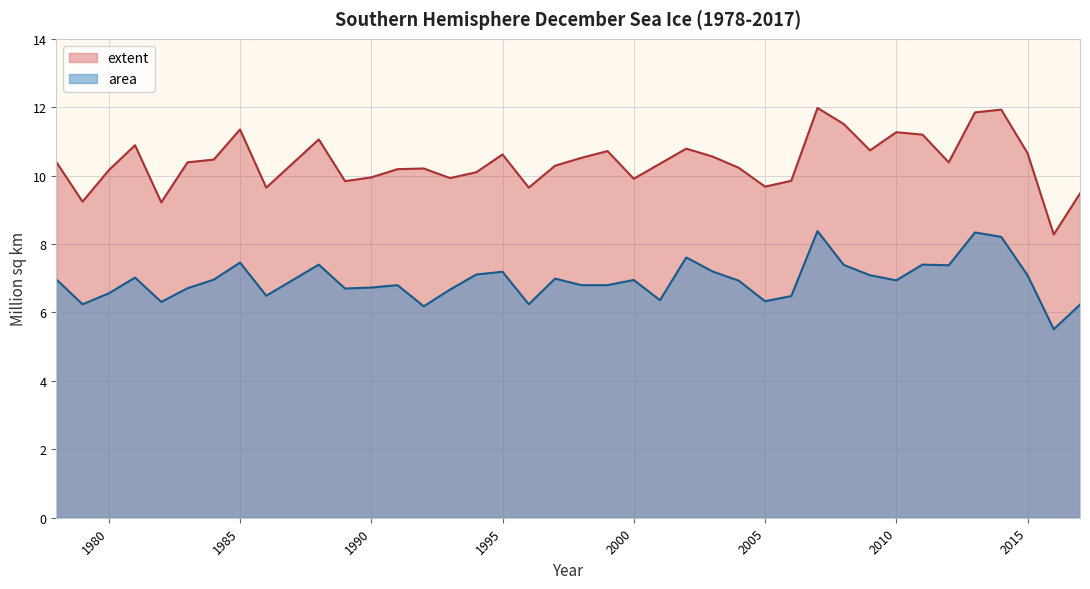

What is the lowest value of the area series?

5.5